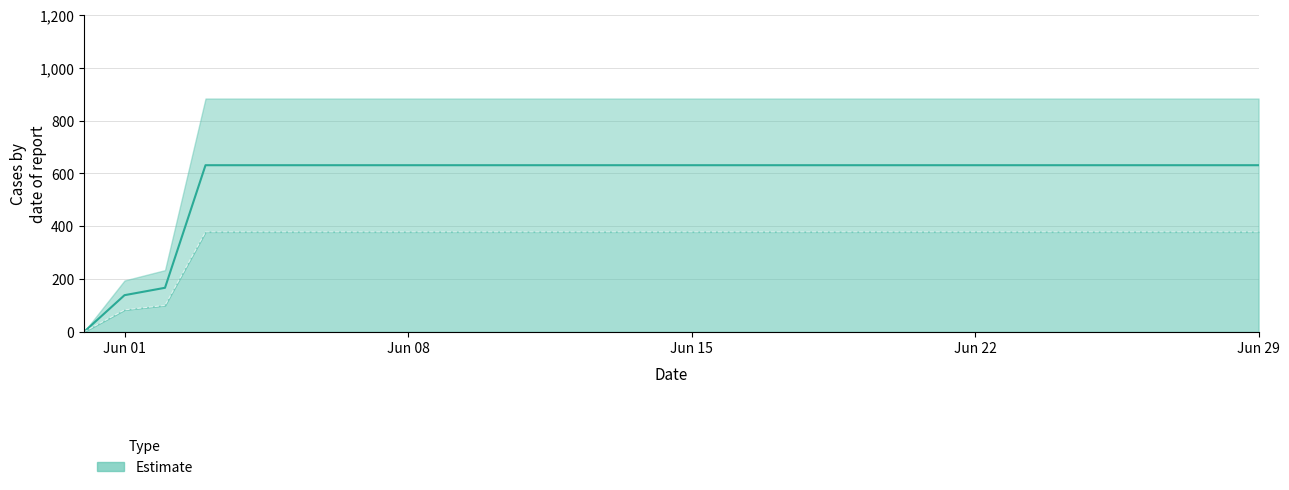

What position from the right is 2020-06-23?

7